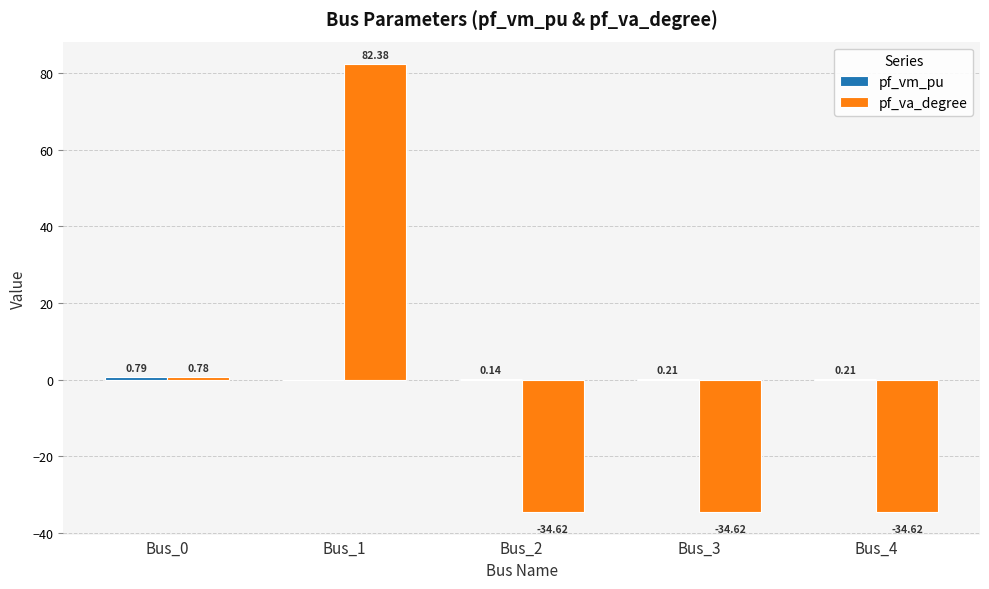

What is the spread (max minus min) of values at Bus_3?

34.8